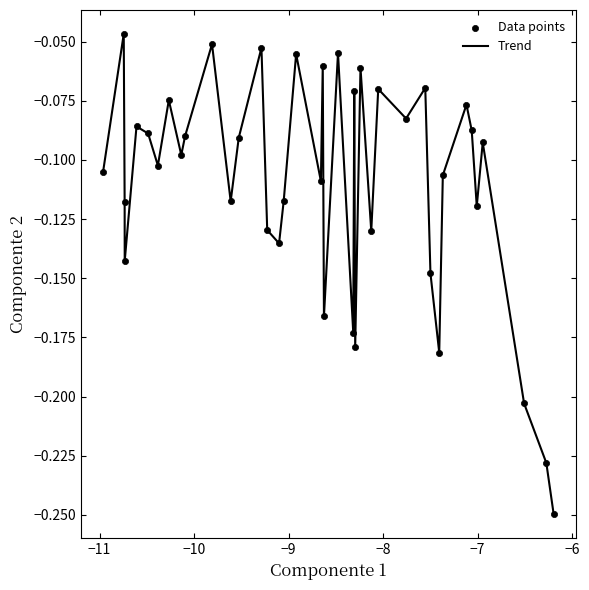

How many lines are shown in the chart?

1